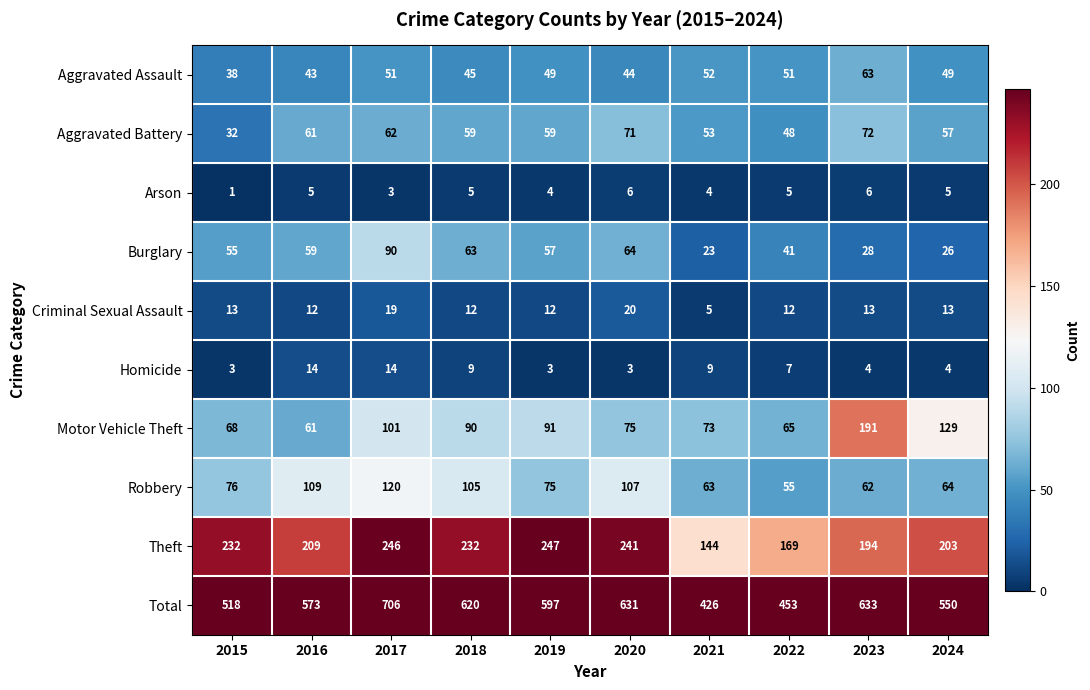

At which category is the sum across all series the highest?

2017